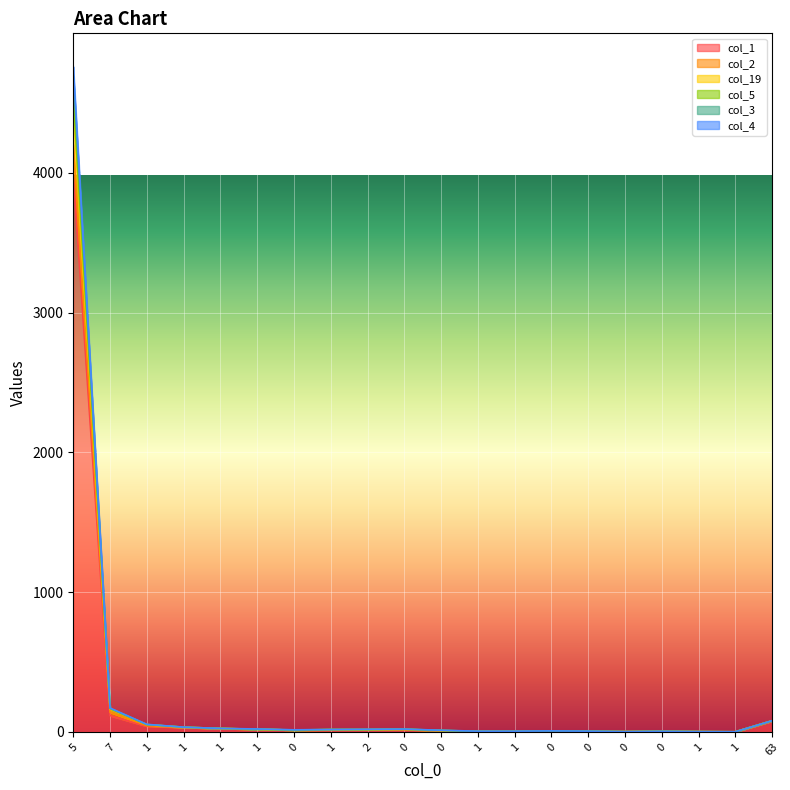

Does the chart display data point markers on the line(s)?

No